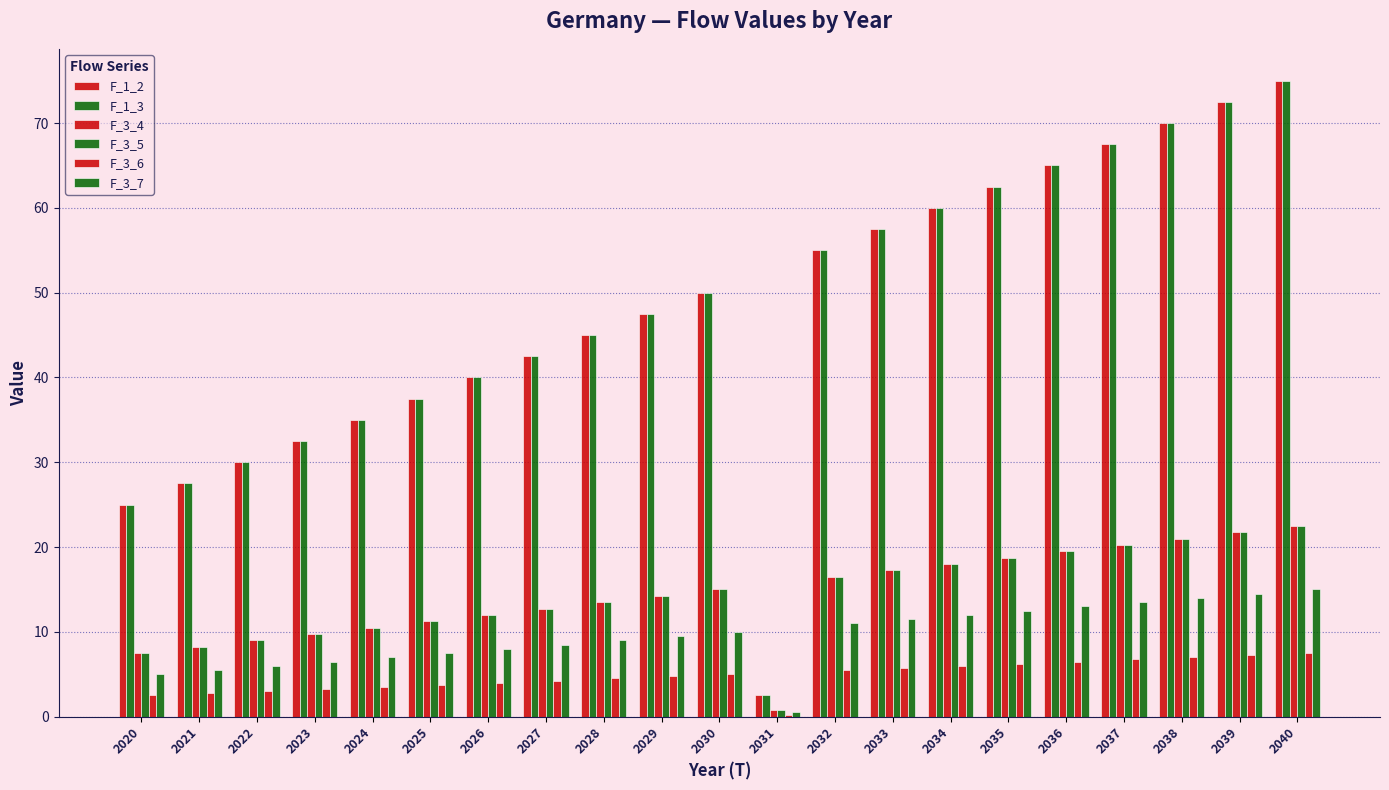

How many distinct data groups are displayed?

6